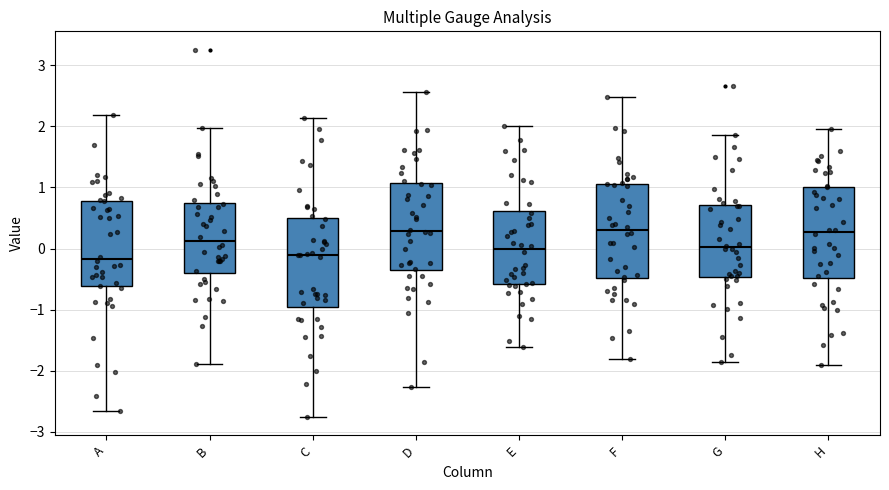

Reading left to right, read every box against the y-axis: the position of its median line, the range the box covers, and the ends of its whiskers. The values are not printed on the chart, so give them approximately, as read against the axis.

A: median -0.2, box -0.6 to 0.8, whiskers -2.7 to 2.2
B: median 0.1, box -0.4 to 0.7, whiskers -1.9 to 2.0
C: median -0.1, box -1.0 to 0.5, whiskers -2.8 to 2.1
D: median 0.3, box -0.4 to 1.1, whiskers -2.3 to 2.6
E: median 0.0, box -0.6 to 0.6, whiskers -1.6 to 2.0
F: median 0.3, box -0.5 to 1.1, whiskers -1.8 to 2.5
G: median 0.0, box -0.5 to 0.7, whiskers -1.9 to 1.9
H: median 0.3, box -0.5 to 1.0, whiskers -1.9 to 1.9